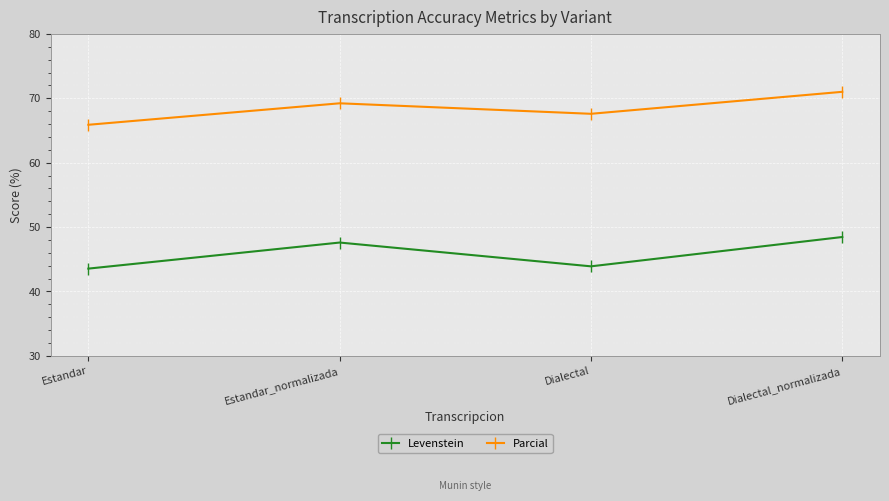

True or false: Parcial and Levenstein intersect in this chart.

False